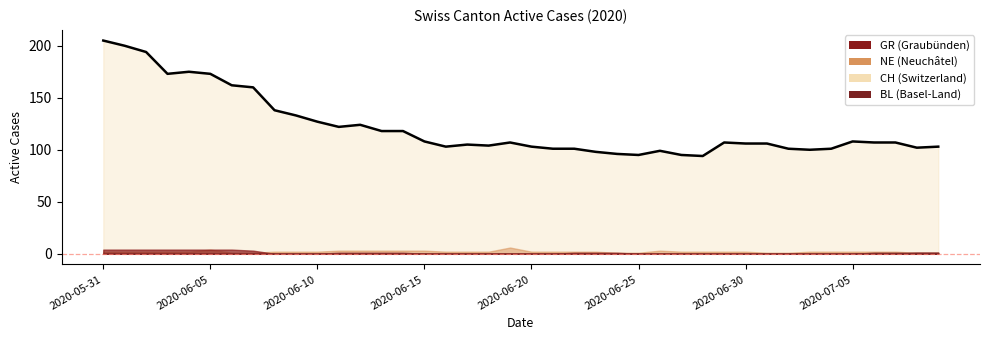

Is it true that GR equals 1 at 2020-06-23?

True